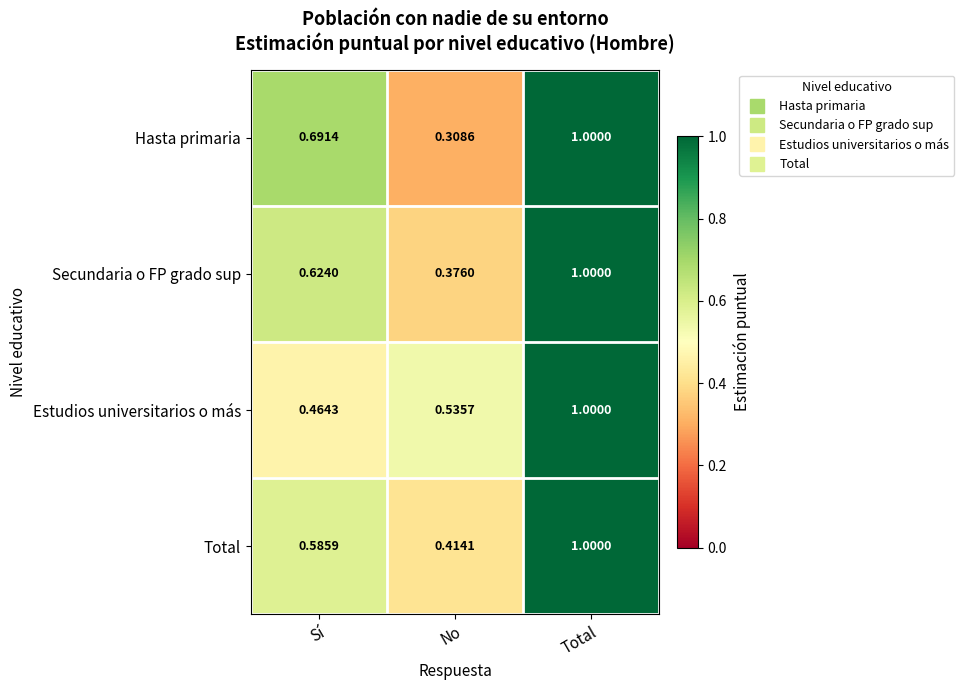

At how many categories does at least one series exceed 0?

3